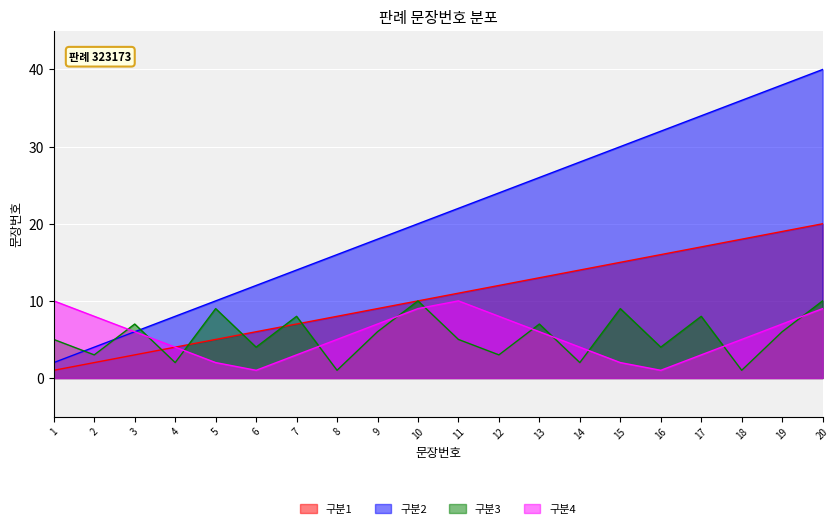

At how many categories does at least one series exceed 12?

14